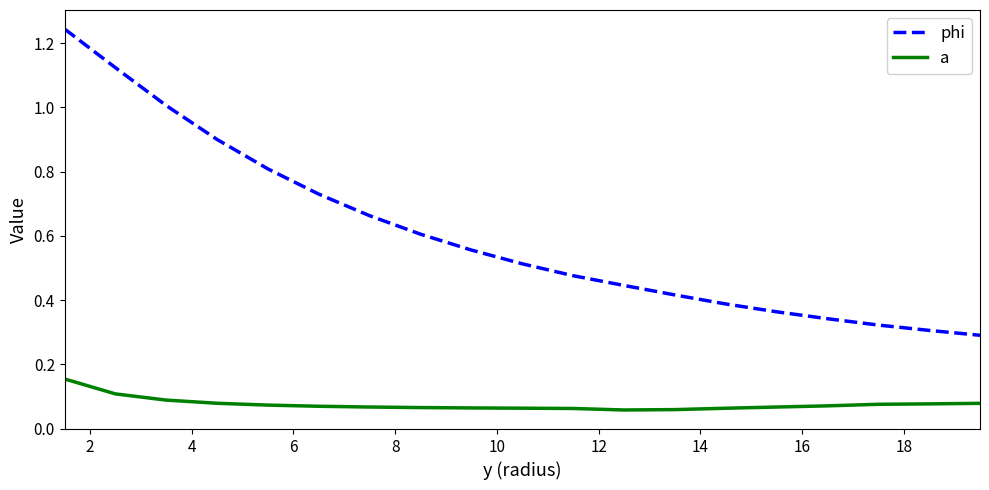

True or false: phi has more than 1 interior local peaks.

False